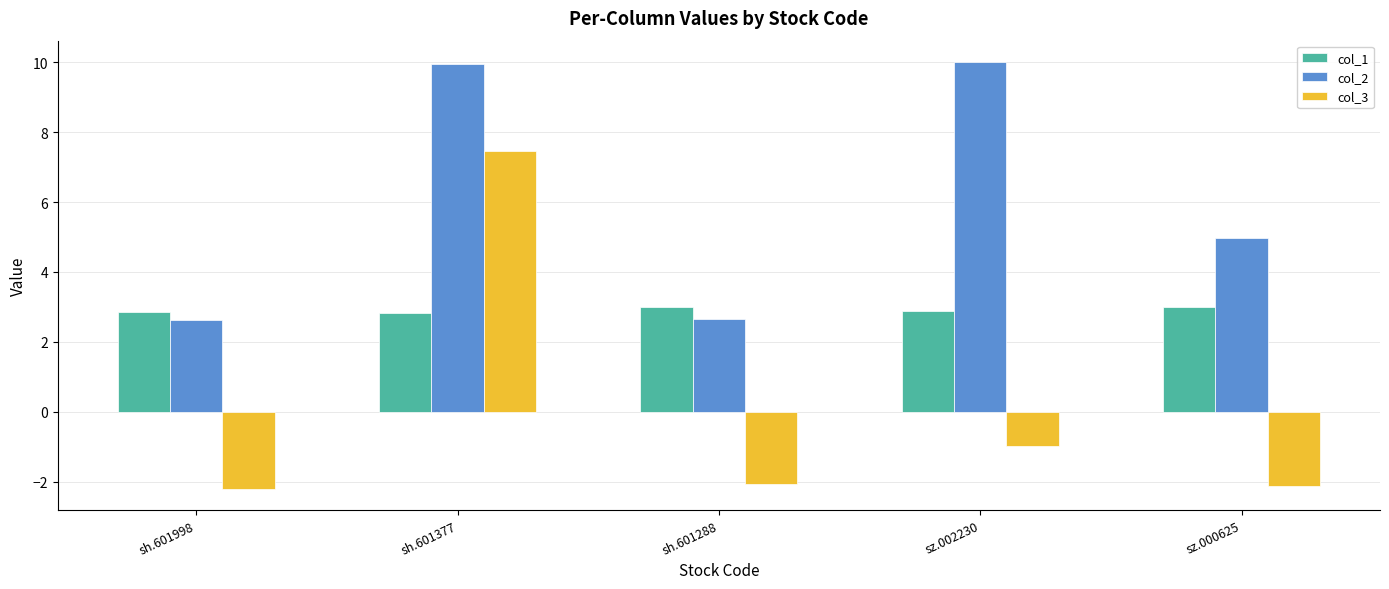

Reading right to left, what are all the values shown in this chart?

col_1: 3.0	2.9	3.0	2.8	2.9
col_2: 5.0	10.0	2.6	10.0	2.6
col_3: -2.1	-1.0	-2.1	7.5	-2.2